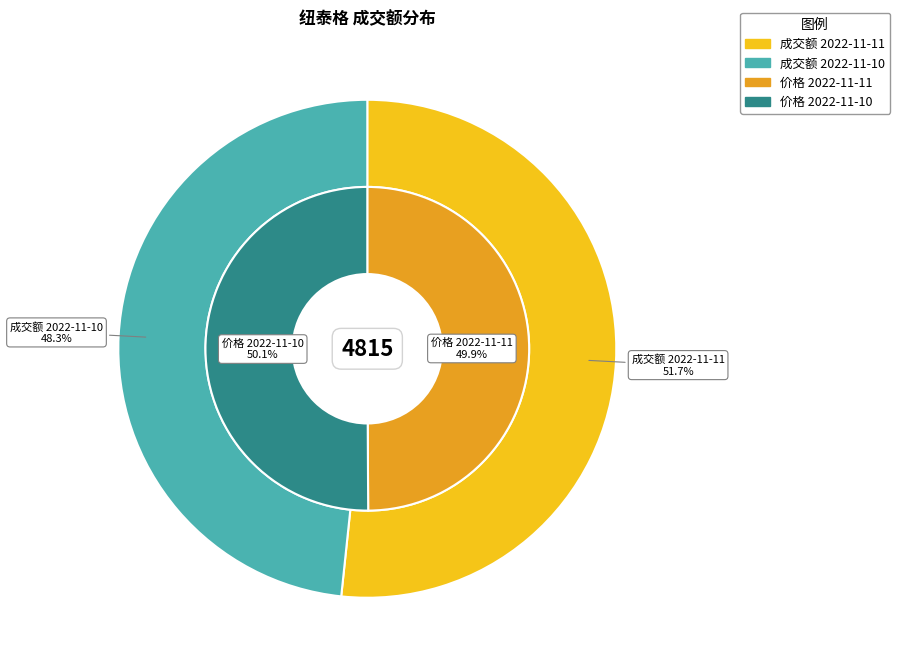

Does 2022-11-11 represent more than half of the total?

No